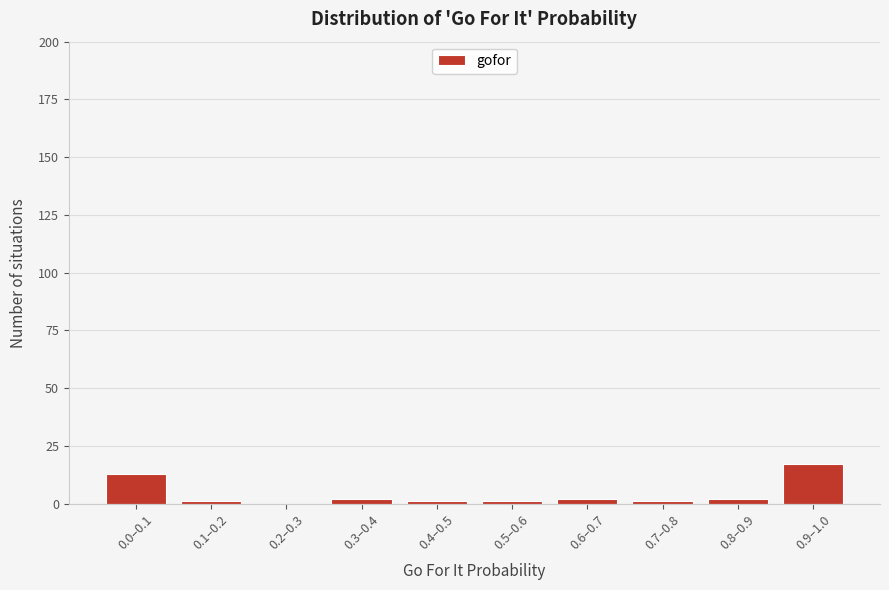

Reading left to right, what are all the values shown in this chart?

0.0–0.1=13	0.1–0.2=1	0.2–0.3=0	0.3–0.4=2	0.4–0.5=1	0.5–0.6=1	0.6–0.7=2	0.7–0.8=1	0.8–0.9=2	0.9–1.0=17